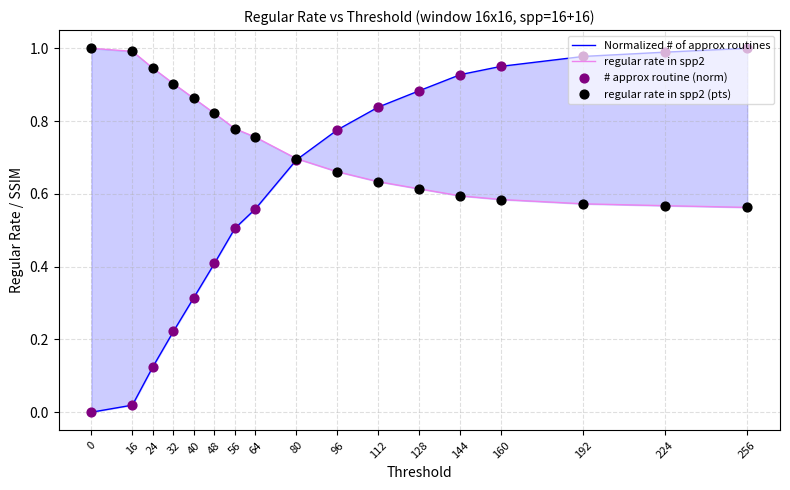

Which series has the largest Y range (max minus min)?

Normalized # of approx routines